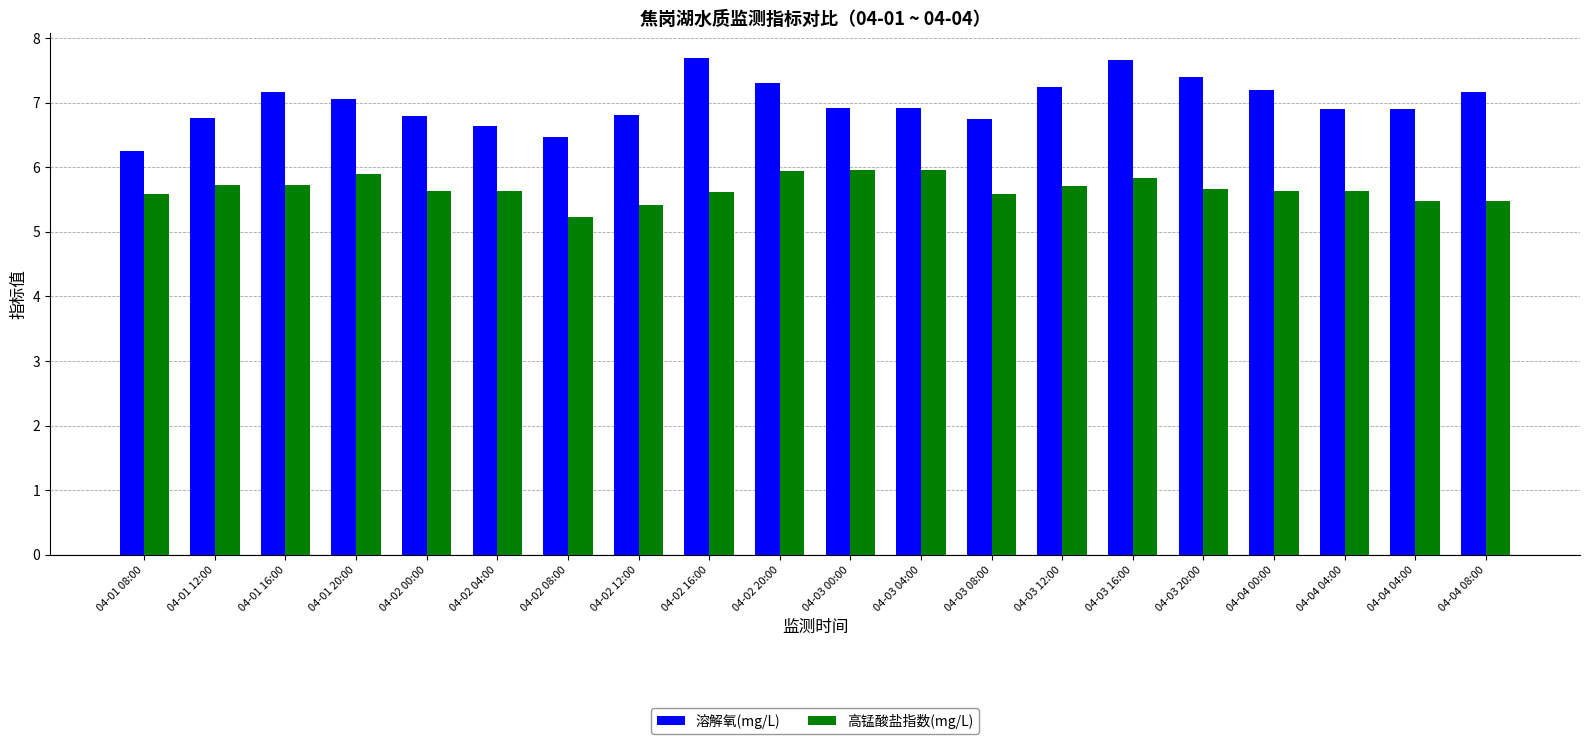

Does the chart contain stacked bars?

No